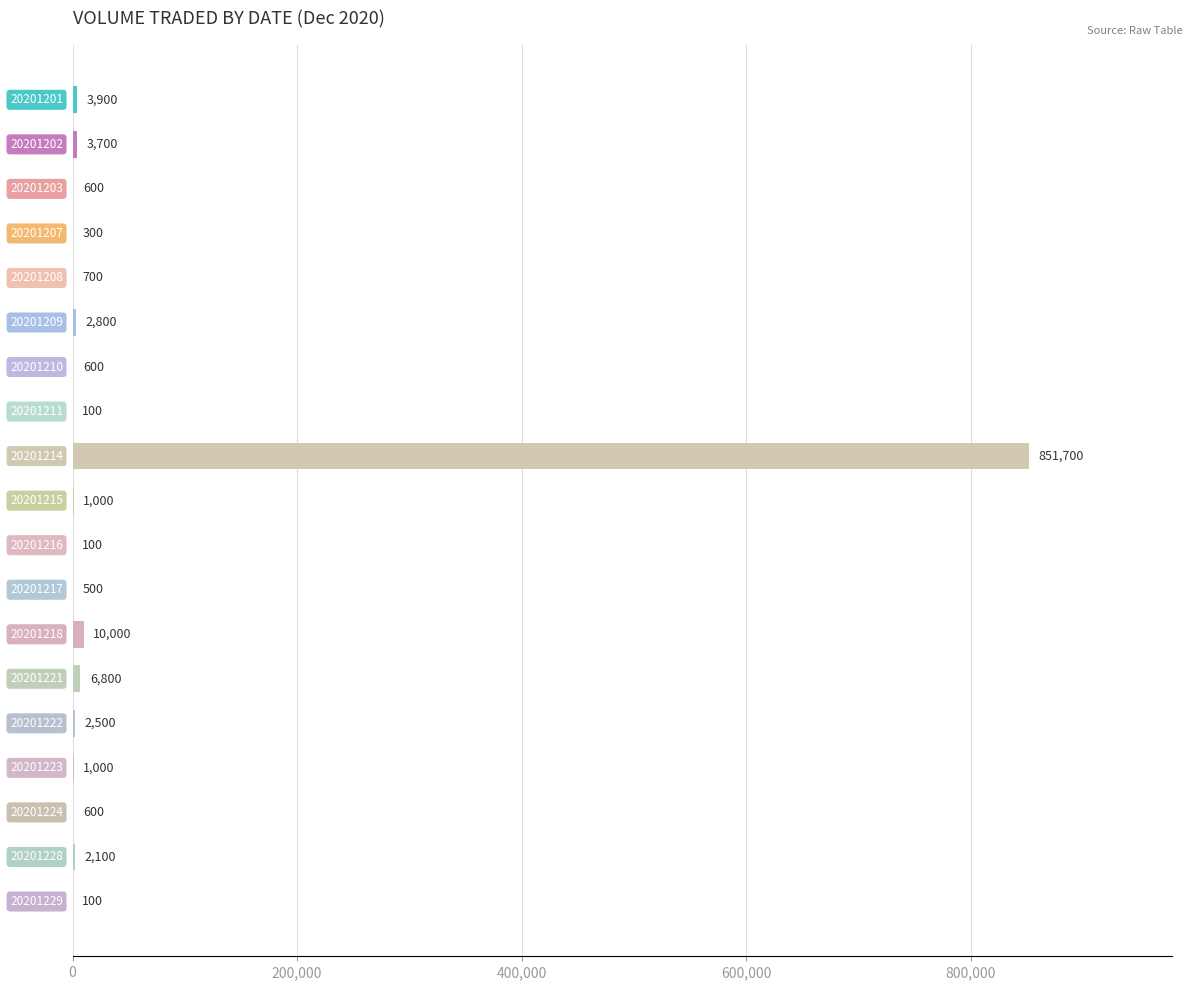

What is the sum of all values?

889100